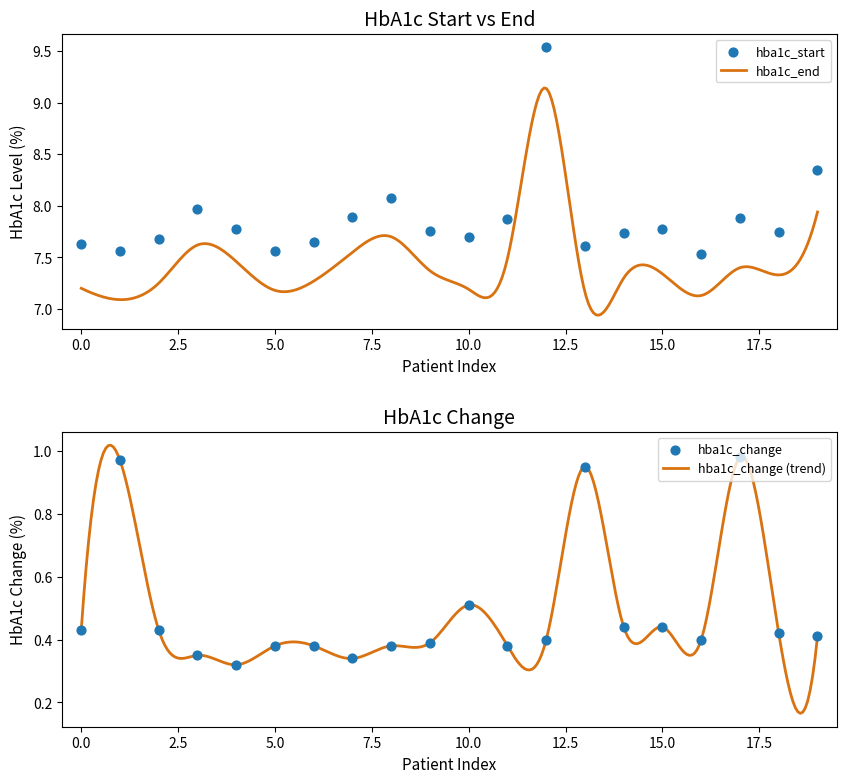

Which series reaches the minimum Y coordinate?

hba1c_change